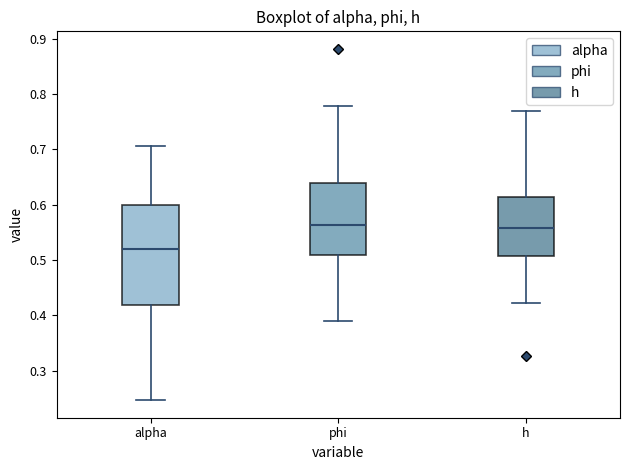

Which box is the tallest, from its lower edge to its upper edge?

alpha